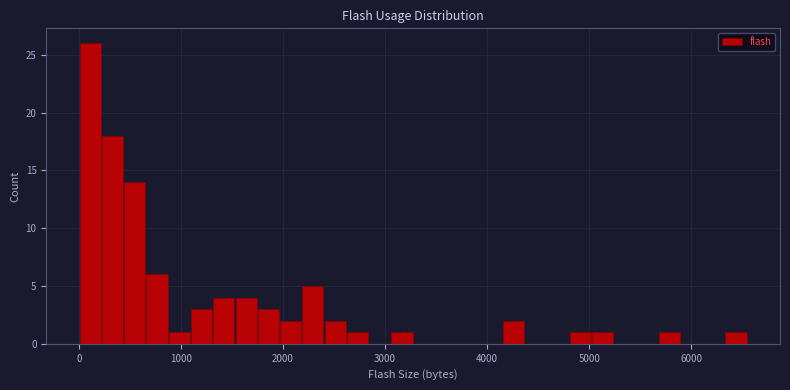

Around what value on the x-axis is the tallest bar? Give the approximate position of its centre, as read against the axis.

100